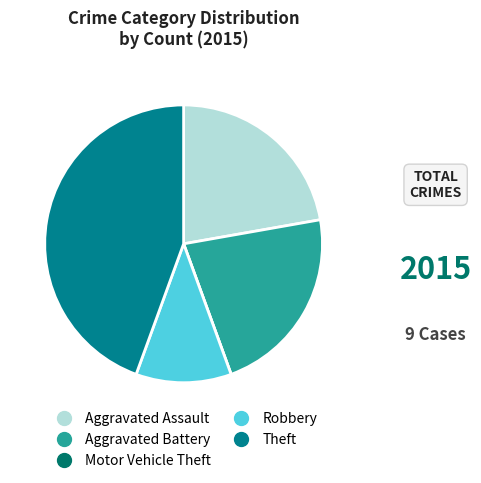

What is the smallest slice in the pie chart?

Motor Vehicle Theft